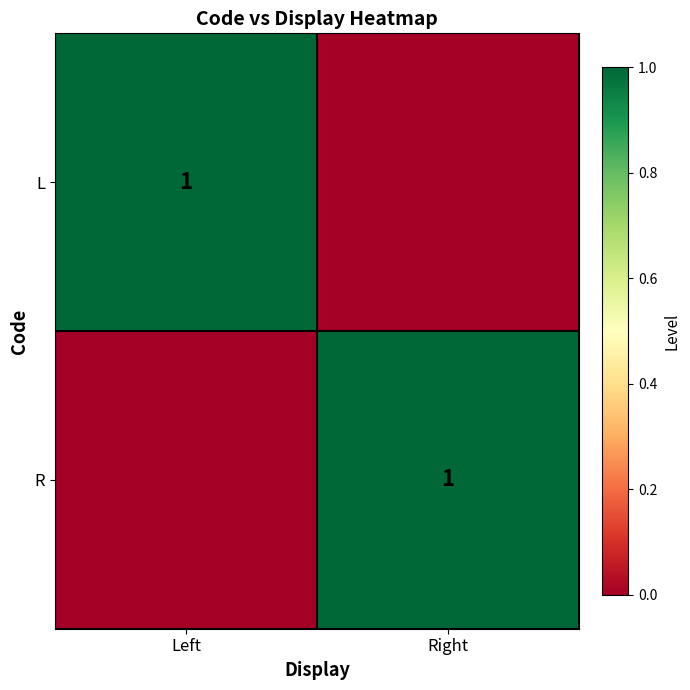

Which category has the highest value across all series?

Left